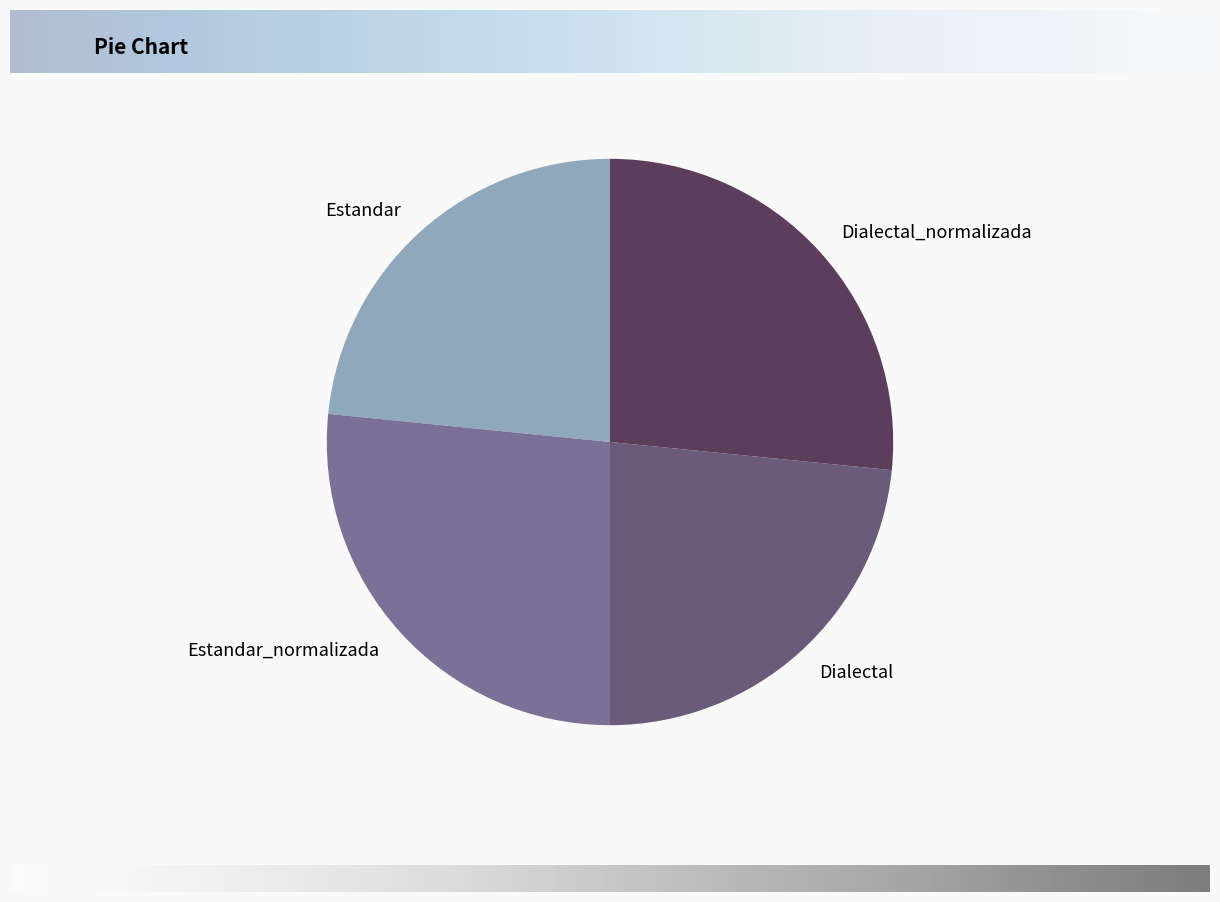

Is it true that Dialectal_normalizada is 27% of the pie?

True